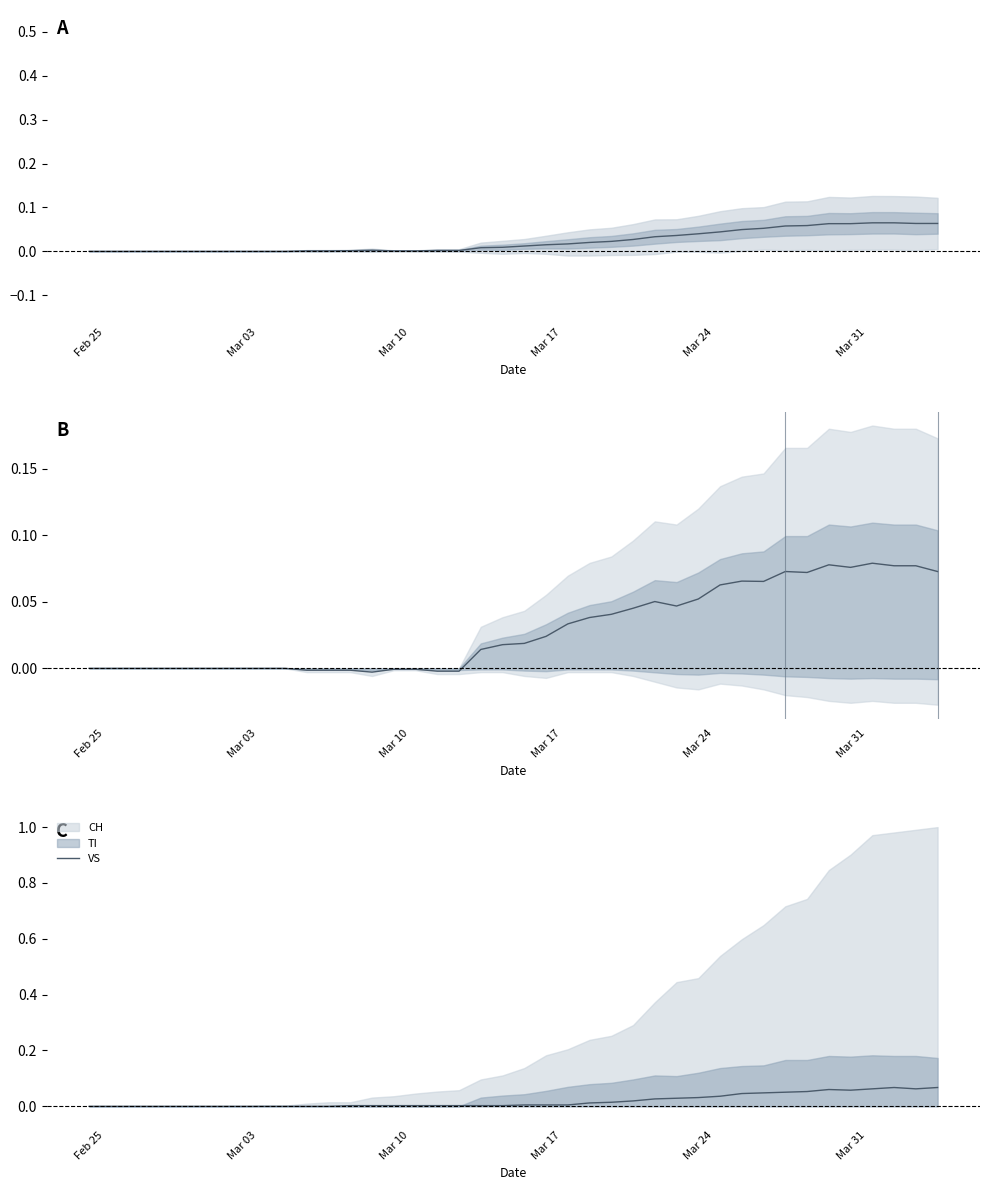

What is the difference between the second highest and second lowest values?

0.1